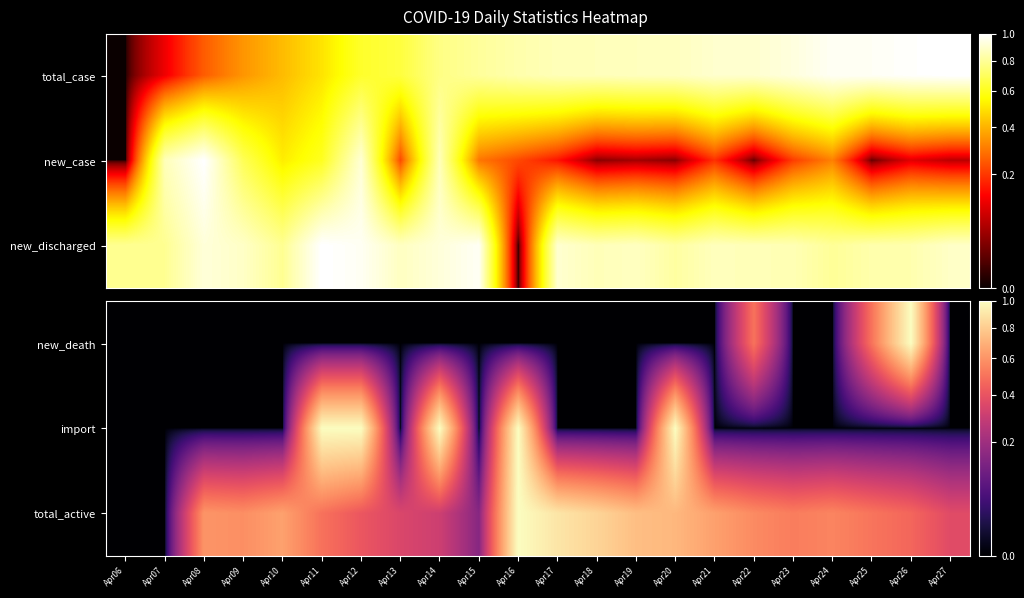

Which category has the highest value across all series?

Apr26